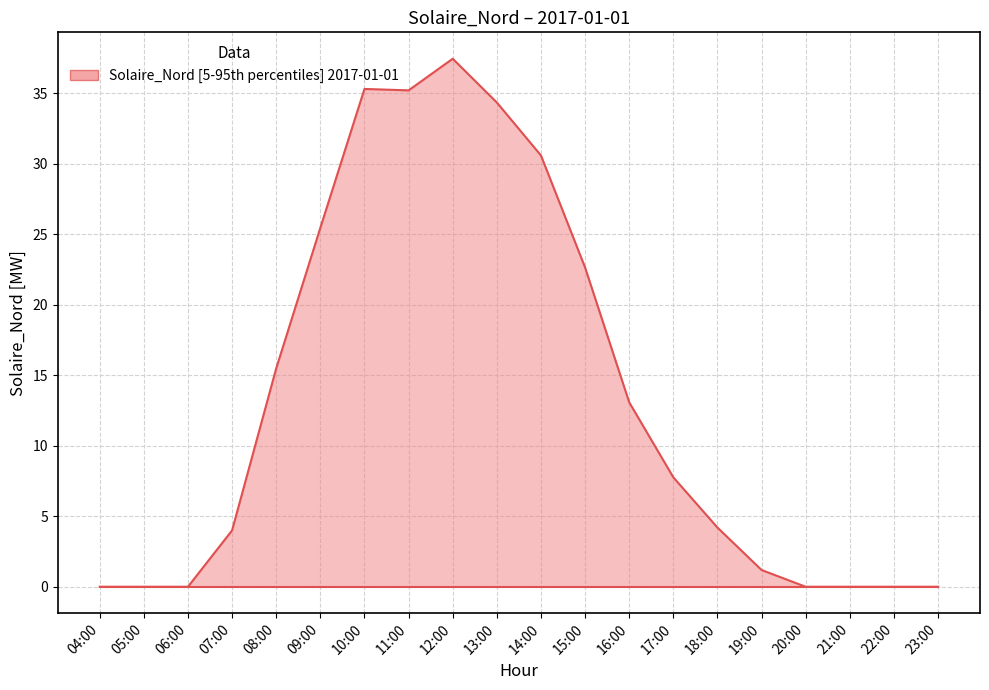

What is the change in value from 06:00 to 12:00?

+37.4